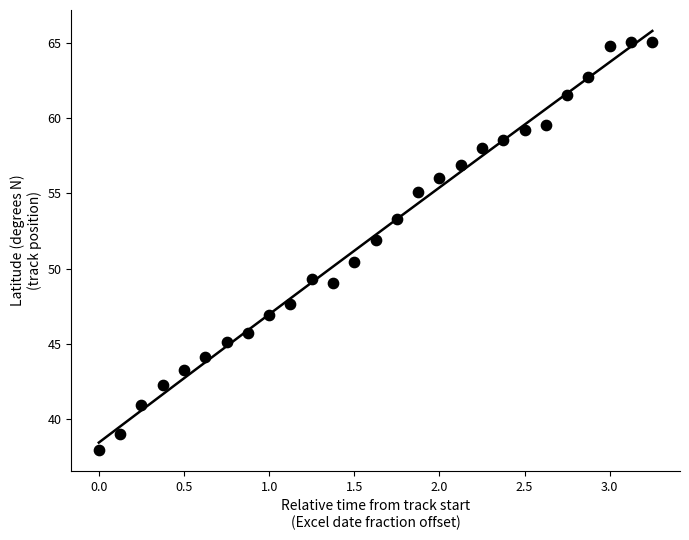

What is the range of X values (max minus min)?

3.2